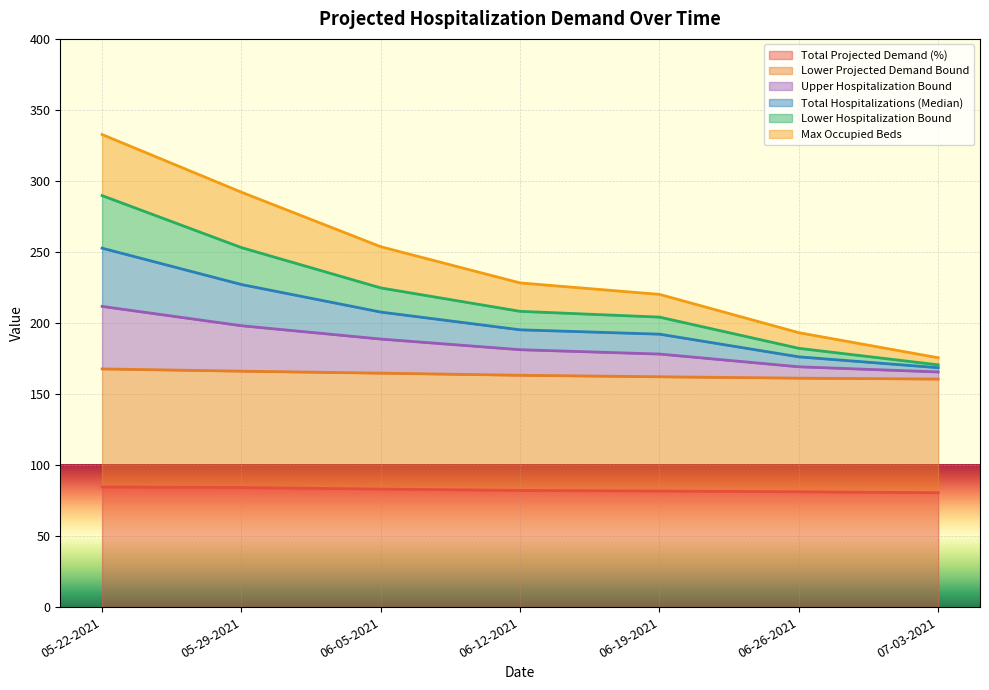

The value of Lower Projected Demand Bound at 06-19-2021 is 162.1. True or false?

True